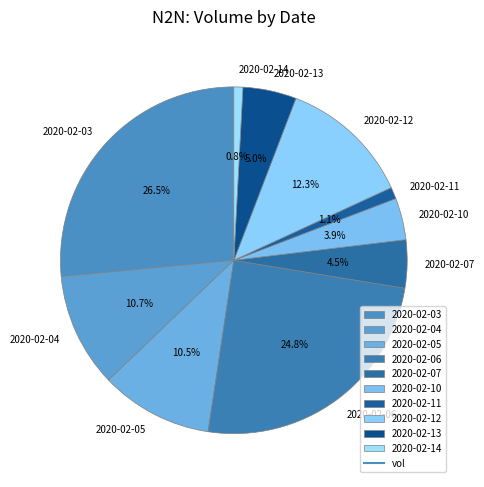

Approximately how many times larger is the value at 2020-02-10 compared to 2020-02-05?

0.4